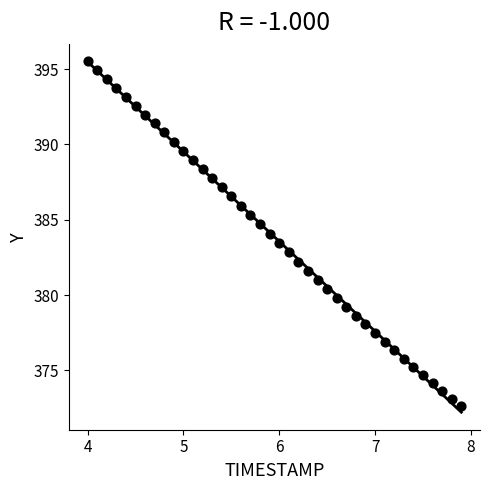

What is the range of X values (max minus min)?

3.9